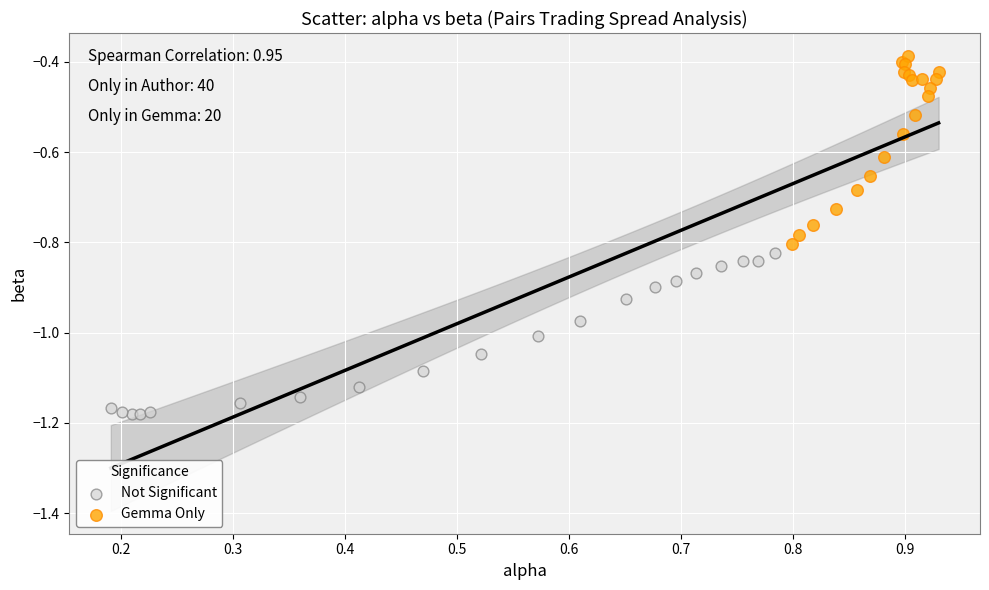

Which series has the widest spread of Y values?

Gemma Only